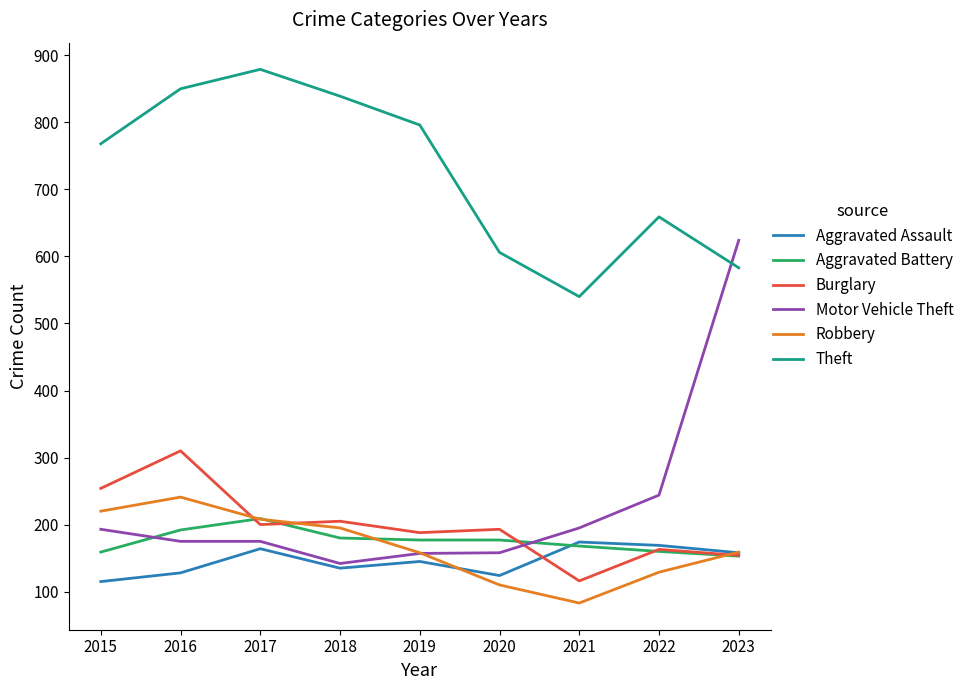

The Theft series shows 540 at 2021. True or false?

True